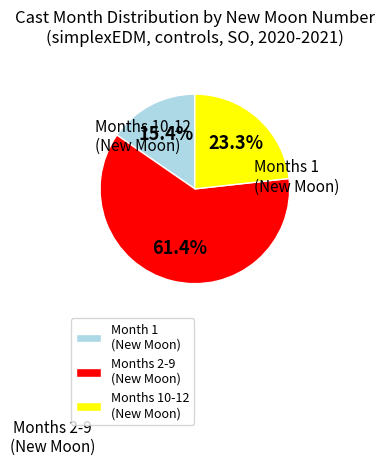

What is the ratio of the value at Month 1 (New Moon) to the value at Months 2-9 (New Moon)?

0.3